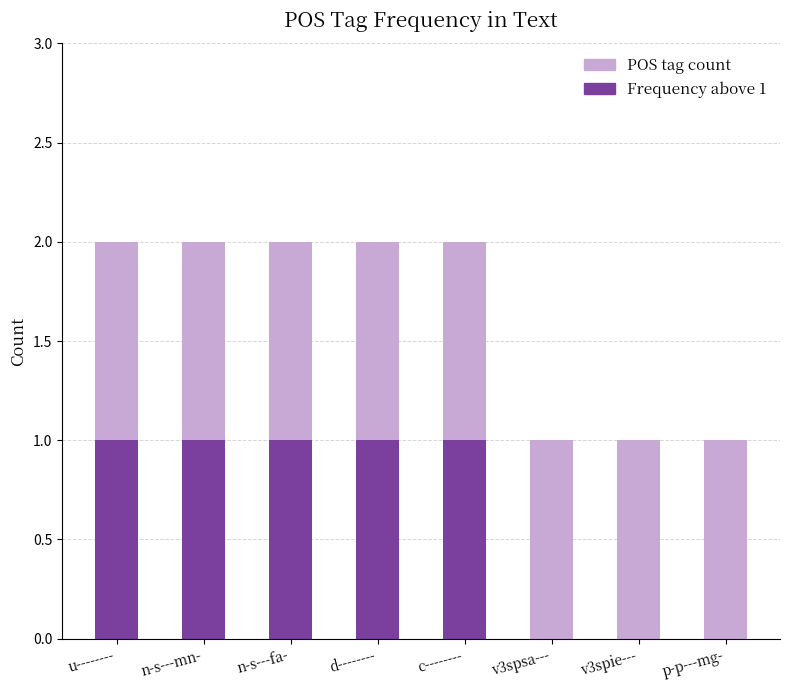

Reading left to right, list all the values displayed in this chart.

POS tag count: u--------=2	n-s---mn-=2	n-s---fa-=2	d--------=2	c--------=2	v3spsa---=1	v3spie---=1	p-p---mg-=1
Frequency above 1: u--------=1	n-s---mn-=1	n-s---fa-=1	d--------=1	c--------=1	v3spsa---=0	v3spie---=0	p-p---mg-=0